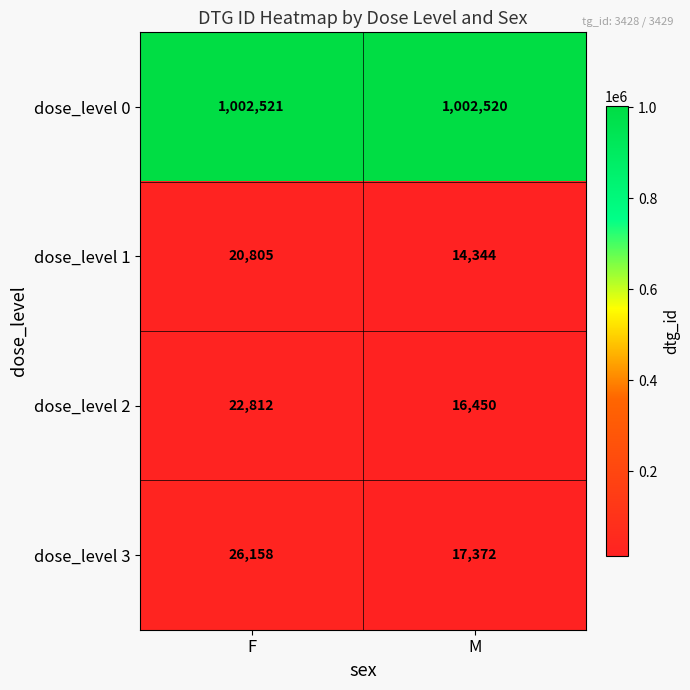

How many distinct data groups are displayed?

4